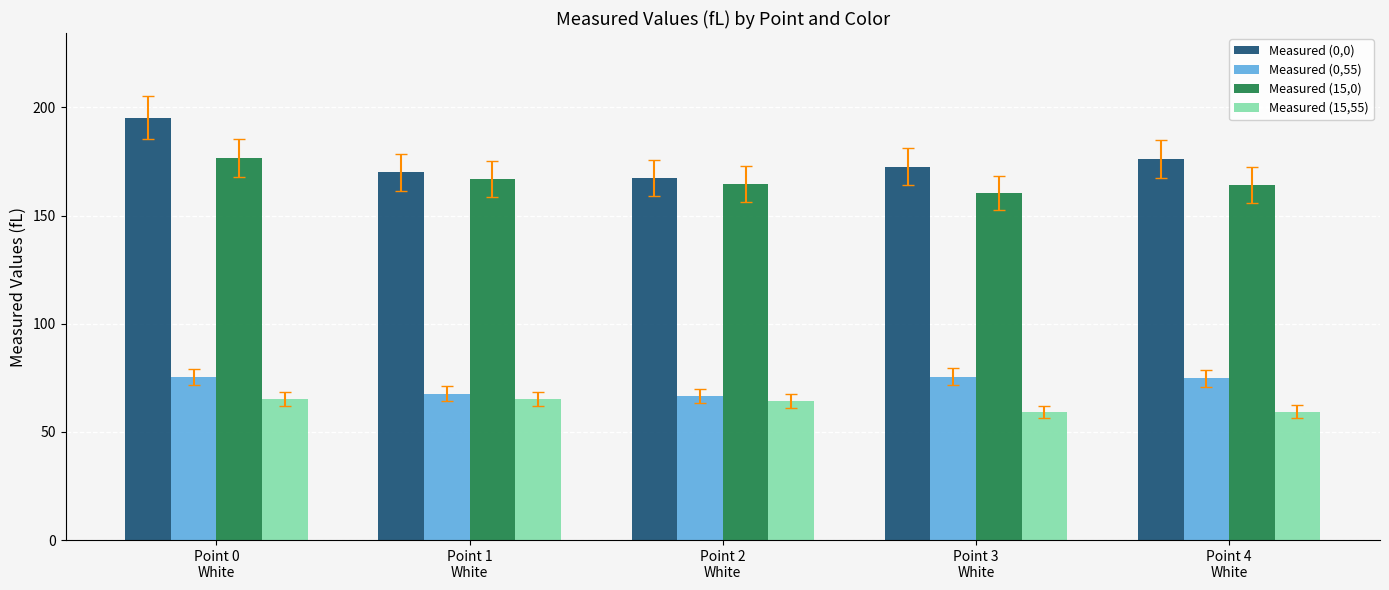

Which series has the widest spread of values?

Measured (0,0)